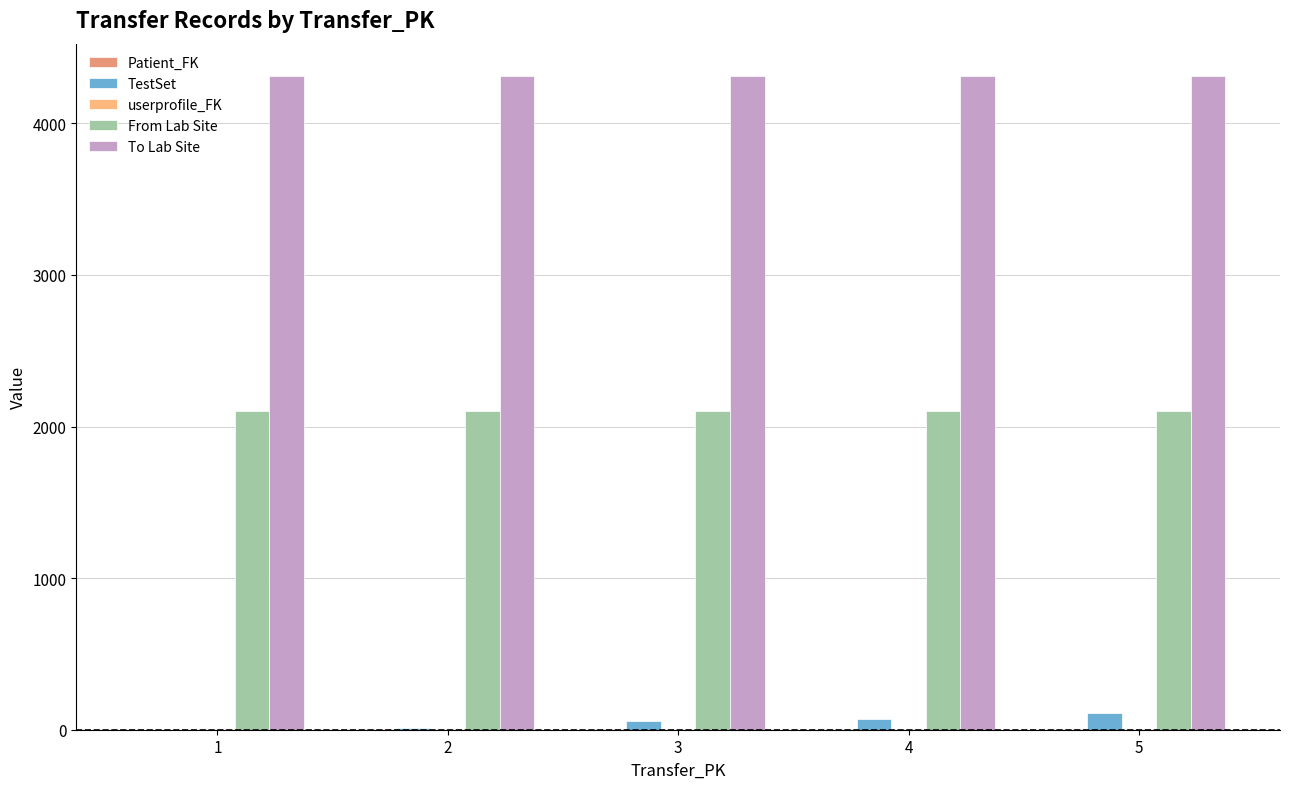

The value of To Lab Site at 5 is 4310. True or false?

True